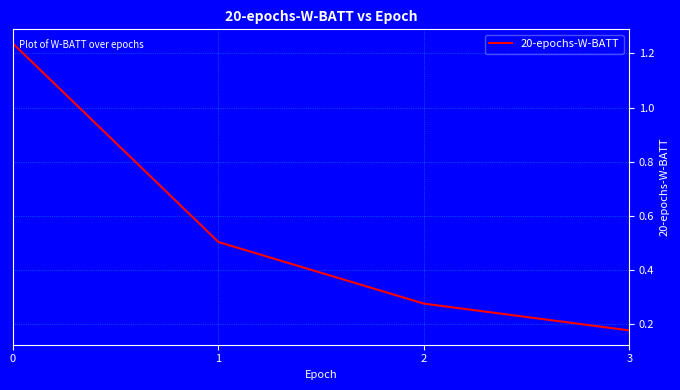

Rank the categories by value from highest to lowest.

0, 1, 2, 3